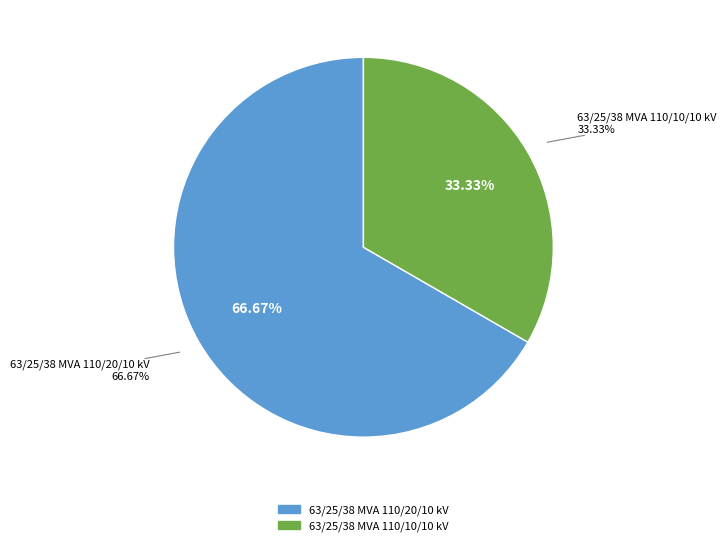

Approximately how many times larger is the value at 63/25/38 MVA 110/20/10 kV compared to 63/25/38 MVA 110/10/10 kV?

2.0